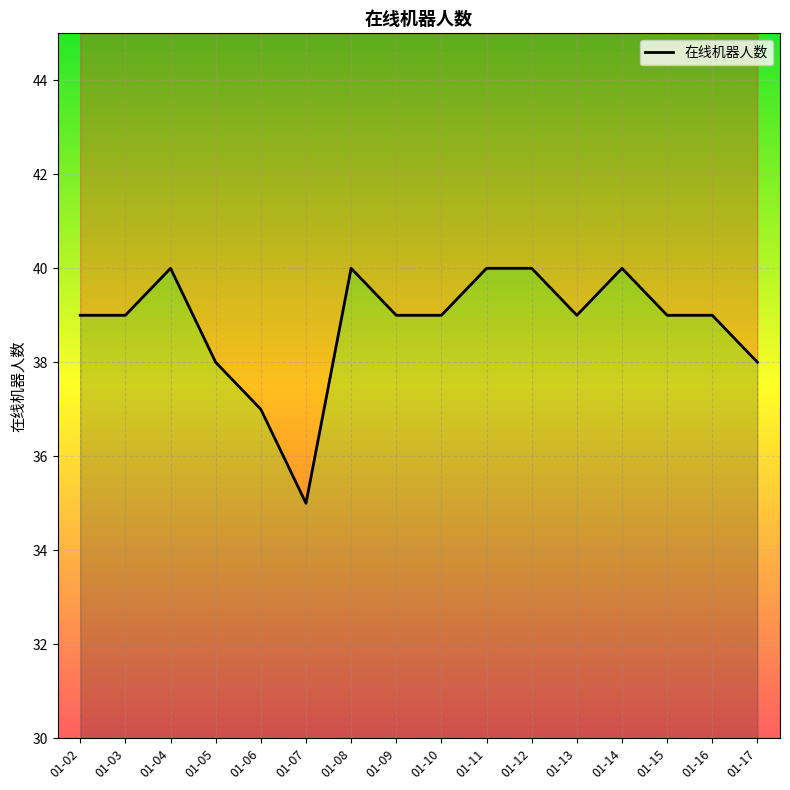

How many data points does each series have?

16